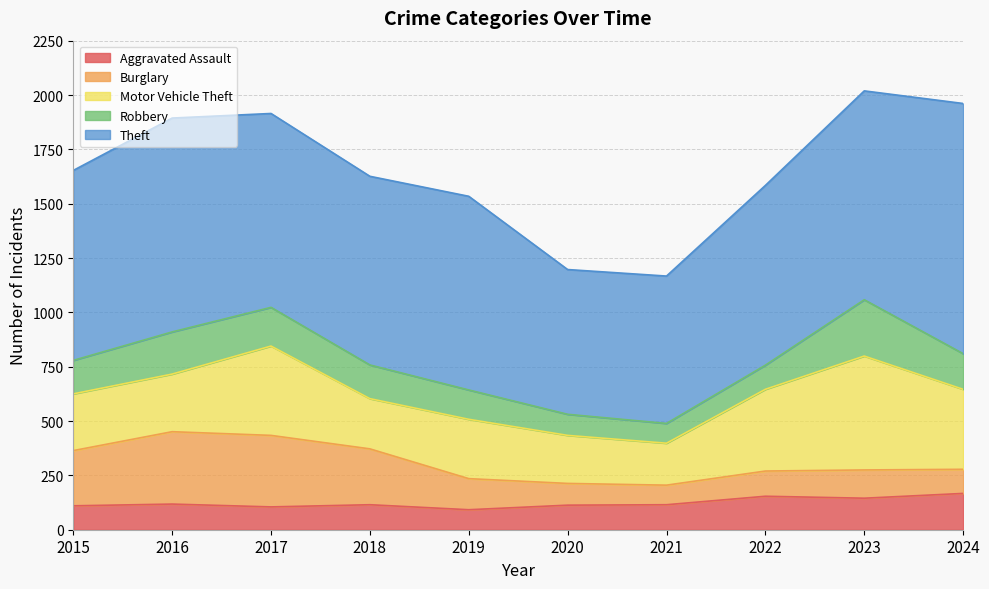

How many data points does each series have?

10